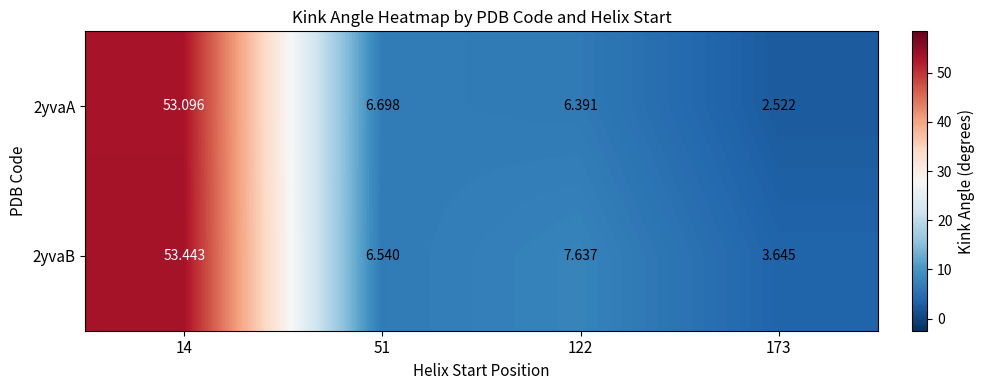

What is the spread (max minus min) of values at 51?

0.2